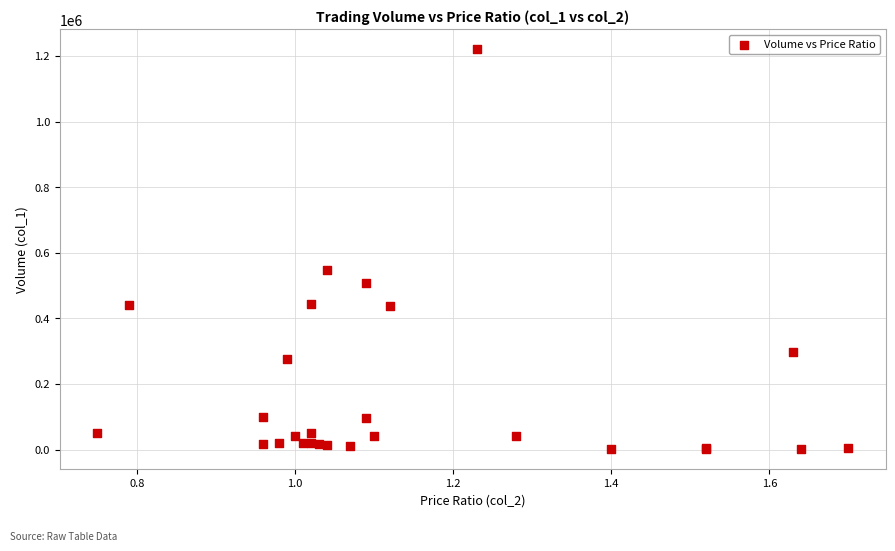

What Y value in the scatter plot is closest to 610500?

547000